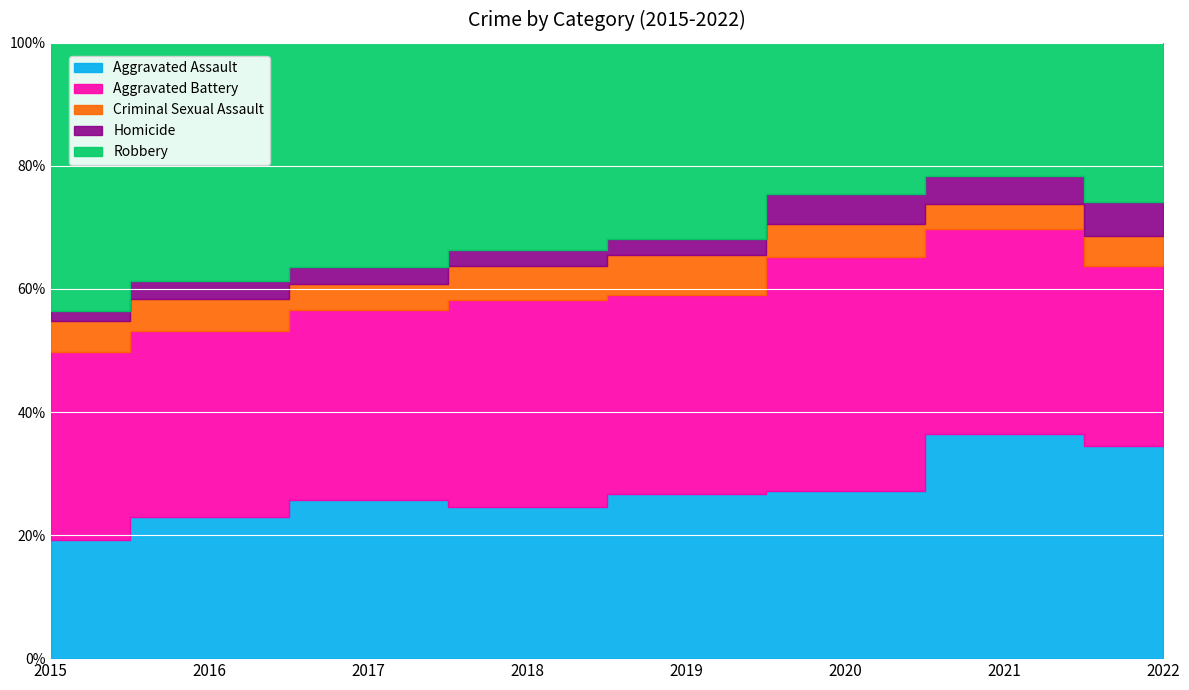

Which series ends up on top after the final intersection of Criminal Sexual Assault and Homicide?

Homicide